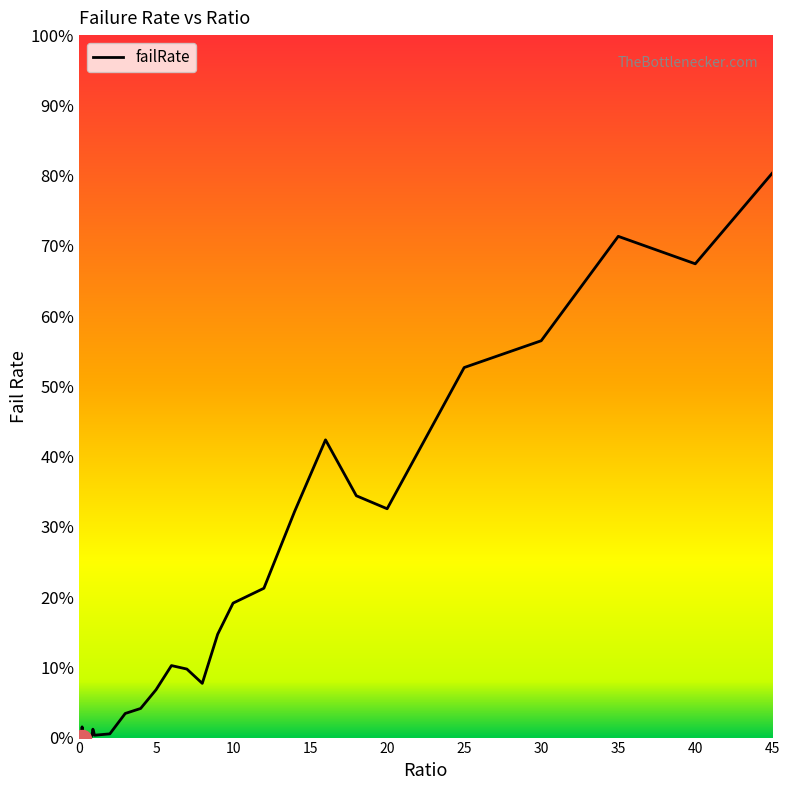

How many data points are less than 1?

20